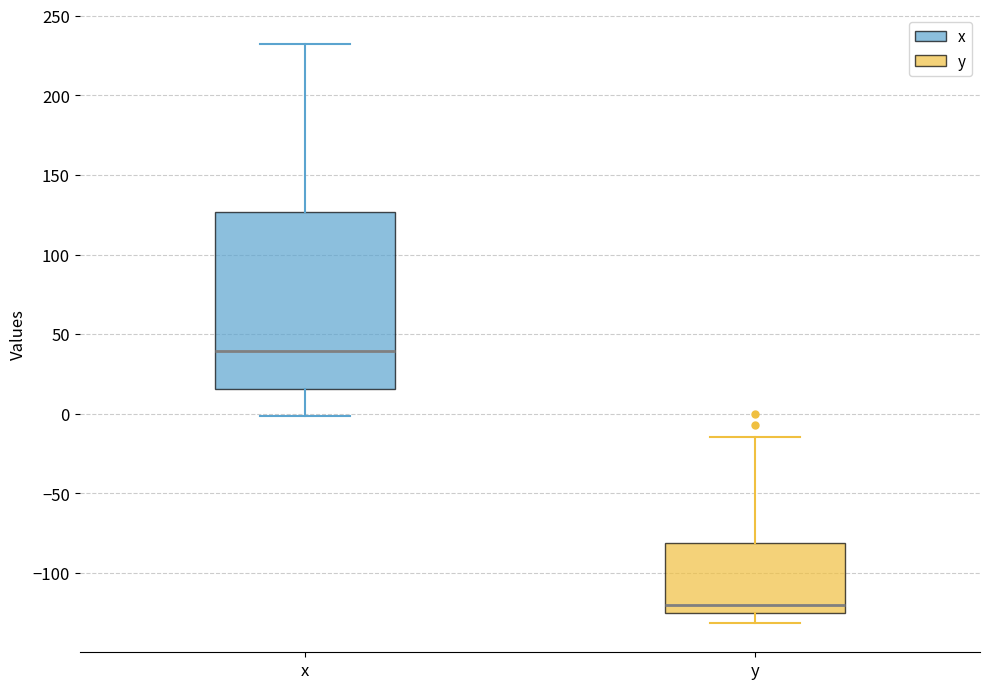

Reading left to right, transcribe this box plot: for each box, give where its median line is, the range the box spans, and where its two whiskers end, as read against the y-axis. The values are not printed on the chart, so give them approximately, as read against the axis.

x: median 40, box 15 to 125, whiskers 0 to 235
y: median -120, box -125 to -80, whiskers -130 to -15